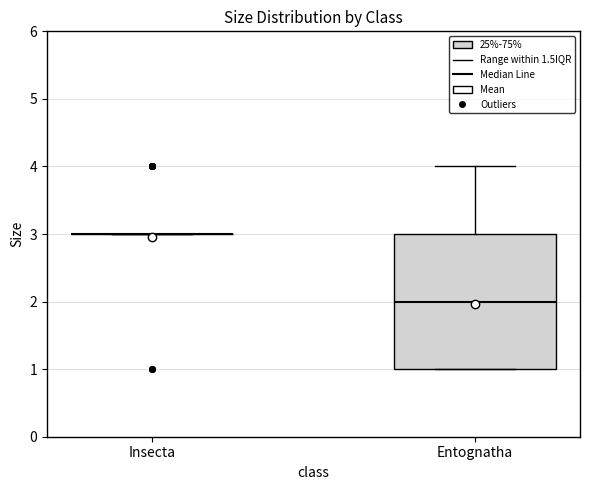

Comparing the boxes themselves (not the whiskers), which one is the tallest?

Entognatha